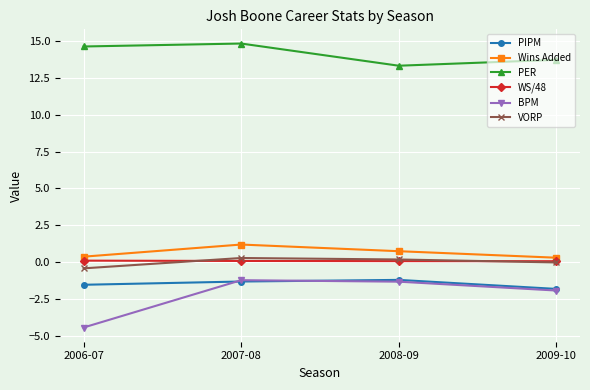

Where is the first local maximum for Wins Added?

2007-08